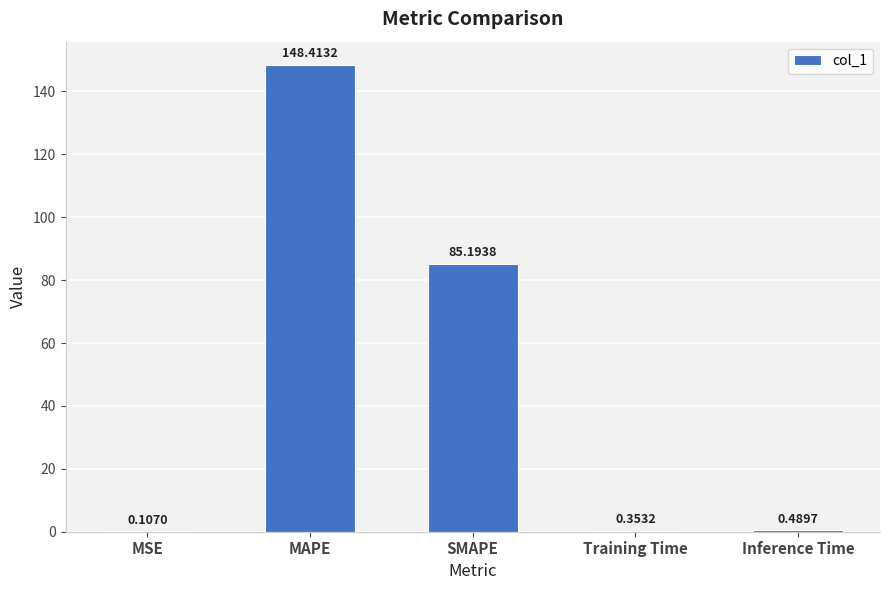

At which category does the chart reach its peak across all series?

MAPE